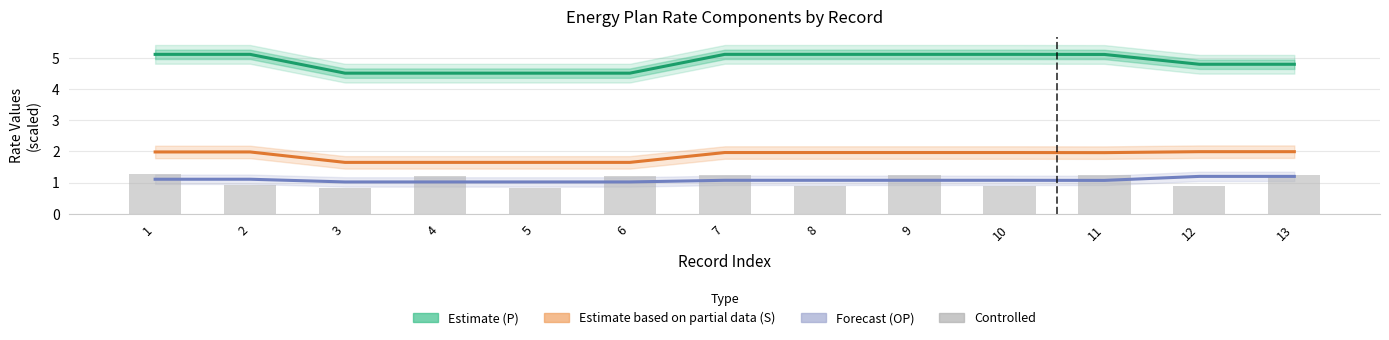

What is the smallest value displayed?

0.8